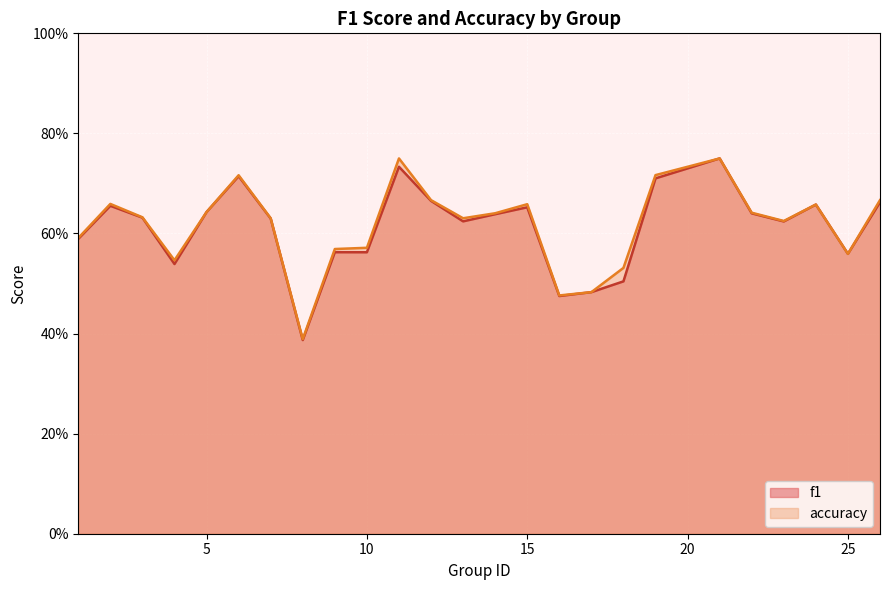

The value of f1 at 9 is 0.6. True or false?

True